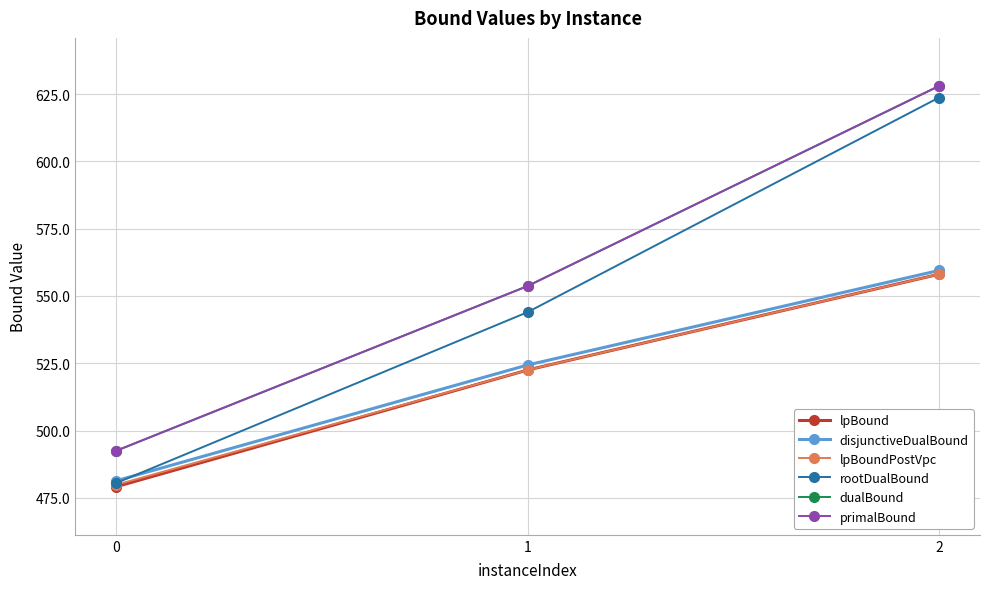

Is the value of lpBoundPostVpc at 2 greater than the value of lpBound at 0?

Yes